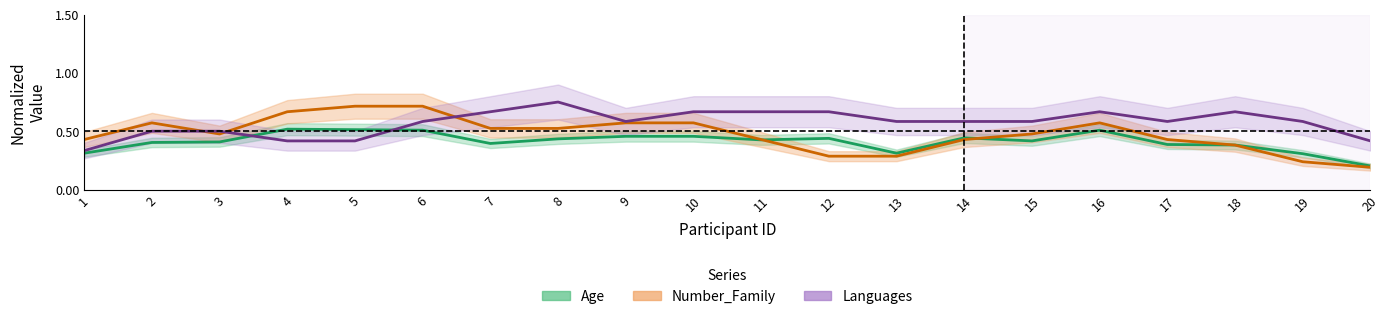

The value of Age (normalized) at 16 is 0.1. True or false?

False